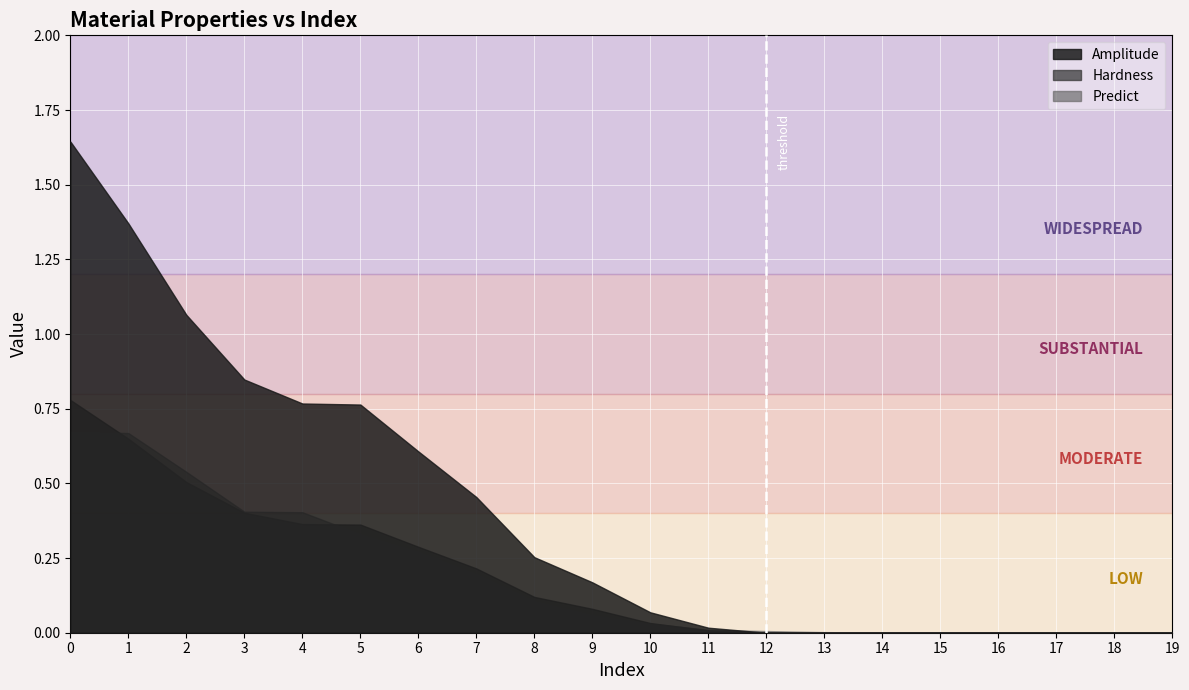

How many intersections are there between Predict and Hardness?

3